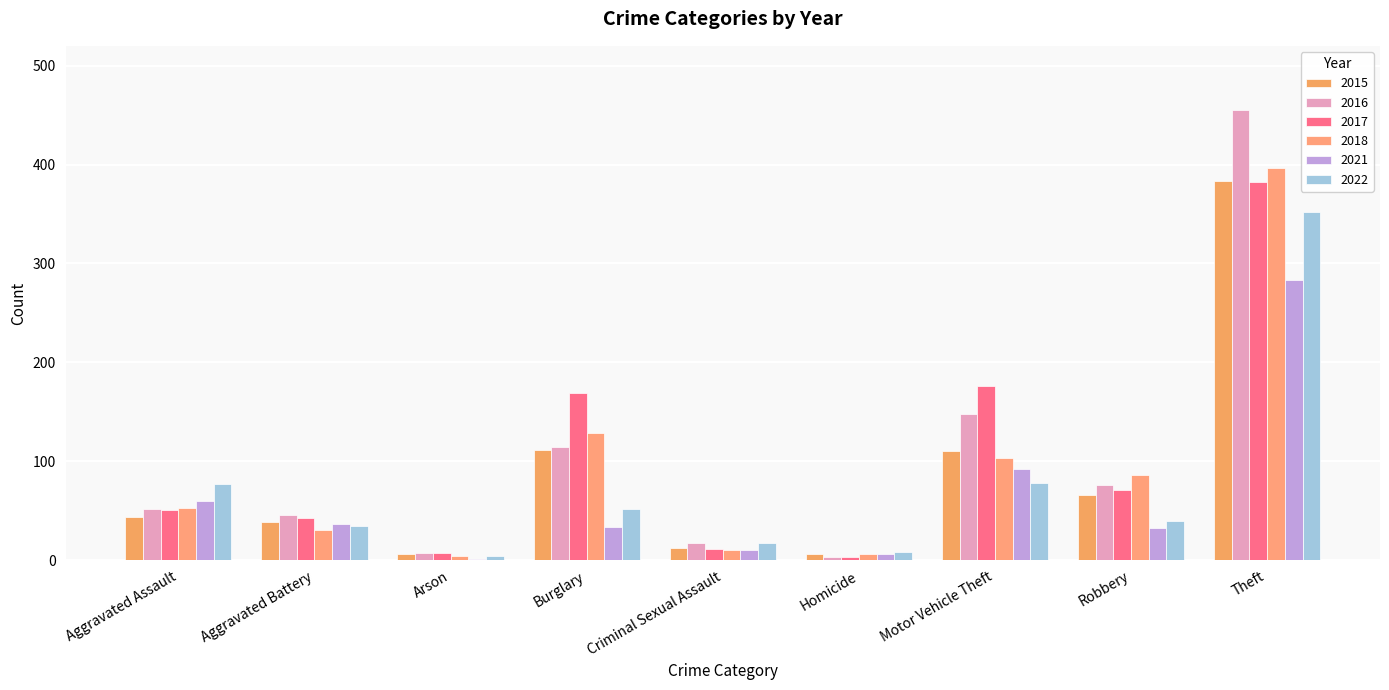

What is the label of the 5th bar from the left?

Criminal Sexual Assault